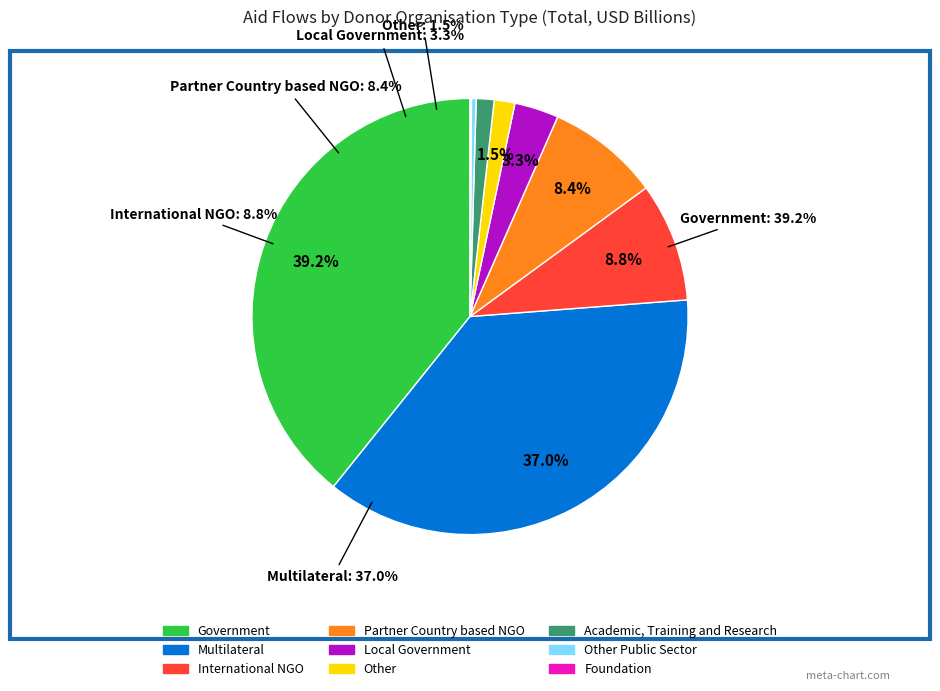

To the nearest percent, what portion does International NGO represent?

9%